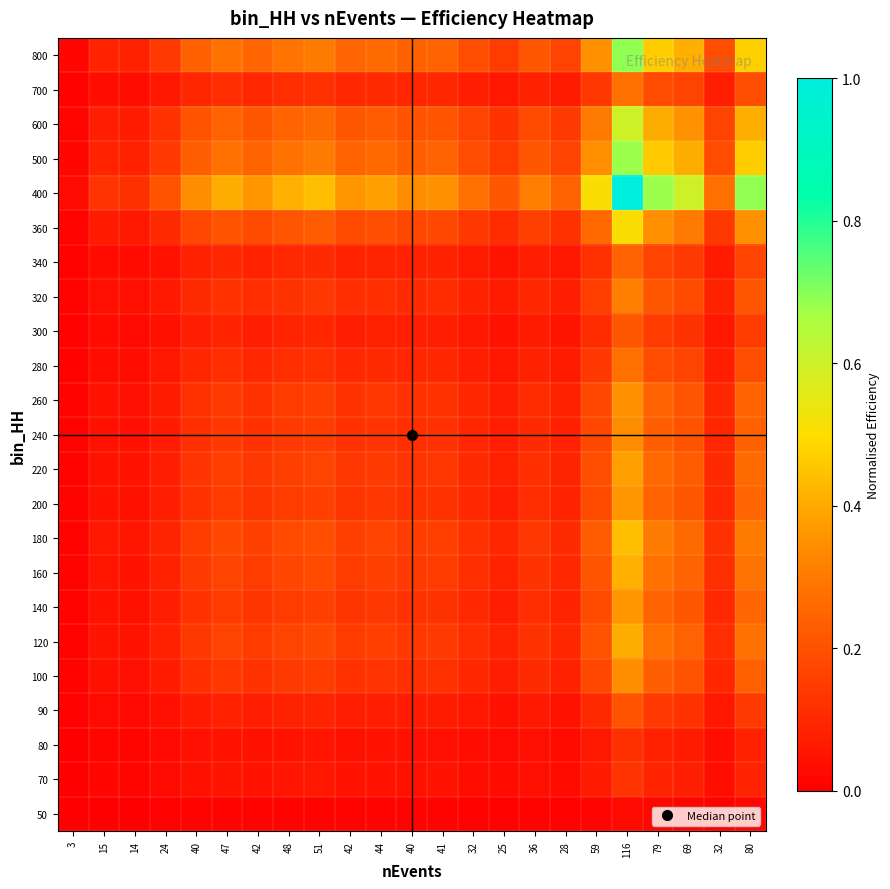

Reading right to left, extract all data points from this chart.

50: 80=0.0	32=0.0	69=0.0	79=0.0	116=0.0	59=0.0	28=0.0	36=0.0	25=0.0	32=0.0	41=0.0	40=0.0	44=0.0	42=0.0	51=0.0	48=0.0	42=0.0	47=0.0	40=0.0	24=0.0	14=0.0	15=0.0	3=0.0
70: 80=0.1	32=0.0	69=0.1	79=0.1	116=0.1	59=0.1	28=0.0	36=0.0	25=0.0	32=0.0	41=0.0	40=0.0	44=0.0	42=0.0	51=0.1	48=0.1	42=0.0	47=0.1	40=0.0	24=0.0	14=0.0	15=0.0	3=0.0
80: 80=0.1	32=0.0	69=0.1	79=0.1	116=0.1	59=0.1	28=0.0	36=0.0	25=0.0	32=0.0	41=0.0	40=0.0	44=0.0	42=0.0	51=0.1	48=0.0	42=0.0	47=0.0	40=0.0	24=0.0	14=0.0	15=0.0	3=0.0
90: 80=0.1	32=0.1	69=0.1	79=0.1	116=0.2	59=0.1	28=0.0	36=0.1	25=0.0	32=0.1	41=0.1	40=0.1	44=0.1	42=0.1	51=0.1	48=0.1	42=0.1	47=0.1	40=0.1	24=0.0	14=0.0	15=0.0	3=0.0
100: 80=0.2	32=0.1	69=0.2	79=0.2	116=0.3	59=0.2	28=0.1	36=0.1	25=0.1	32=0.1	41=0.1	40=0.1	44=0.1	42=0.1	51=0.2	48=0.1	42=0.1	47=0.1	40=0.1	24=0.1	14=0.0	15=0.0	3=0.0
120: 80=0.3	32=0.1	69=0.2	79=0.3	116=0.4	59=0.2	28=0.1	36=0.1	25=0.1	32=0.1	41=0.1	40=0.1	44=0.2	42=0.1	51=0.2	48=0.2	42=0.1	47=0.2	40=0.1	24=0.1	14=0.0	15=0.1	3=0.0
140: 80=0.2	32=0.1	69=0.2	79=0.2	116=0.4	59=0.2	28=0.1	36=0.1	25=0.1	32=0.1	41=0.1	40=0.1	44=0.1	42=0.1	51=0.2	48=0.1	42=0.1	47=0.1	40=0.1	24=0.1	14=0.0	15=0.0	3=0.0
160: 80=0.3	32=0.1	69=0.2	79=0.3	116=0.4	59=0.2	28=0.1	36=0.1	25=0.1	32=0.1	41=0.1	40=0.1	44=0.2	42=0.1	51=0.2	48=0.2	42=0.1	47=0.2	40=0.1	24=0.1	14=0.0	15=0.1	3=0.0
180: 80=0.3	32=0.1	69=0.3	79=0.3	116=0.4	59=0.2	28=0.1	36=0.1	25=0.1	32=0.1	41=0.2	40=0.2	44=0.2	42=0.2	51=0.2	48=0.2	42=0.2	47=0.2	40=0.2	24=0.1	14=0.1	15=0.1	3=0.0
200: 80=0.2	32=0.1	69=0.2	79=0.2	116=0.4	59=0.2	28=0.1	36=0.1	25=0.1	32=0.1	41=0.1	40=0.1	44=0.1	42=0.1	51=0.2	48=0.1	42=0.1	47=0.1	40=0.1	24=0.1	14=0.0	15=0.0	3=0.0
220: 80=0.3	32=0.1	69=0.2	79=0.3	116=0.4	59=0.2	28=0.1	36=0.1	25=0.1	32=0.1	41=0.1	40=0.1	44=0.1	42=0.1	51=0.2	48=0.2	42=0.1	47=0.2	40=0.1	24=0.1	14=0.0	15=0.0	3=0.0
240: 80=0.2	32=0.1	69=0.2	79=0.2	116=0.3	59=0.2	28=0.1	36=0.1	25=0.1	32=0.1	41=0.1	40=0.1	44=0.1	42=0.1	51=0.2	48=0.1	42=0.1	47=0.1	40=0.1	24=0.1	14=0.0	15=0.0	3=0.0
260: 80=0.2	32=0.1	69=0.2	79=0.2	116=0.4	59=0.2	28=0.1	36=0.1	25=0.1	32=0.1	41=0.1	40=0.1	44=0.1	42=0.1	51=0.2	48=0.1	42=0.1	47=0.1	40=0.1	24=0.1	14=0.0	15=0.0	3=0.0
280: 80=0.2	32=0.1	69=0.2	79=0.2	116=0.3	59=0.1	28=0.1	36=0.1	25=0.1	32=0.1	41=0.1	40=0.1	44=0.1	42=0.1	51=0.1	48=0.1	42=0.1	47=0.1	40=0.1	24=0.1	14=0.0	15=0.0	3=0.0
300: 80=0.1	32=0.1	69=0.1	79=0.1	116=0.2	59=0.1	28=0.1	36=0.1	25=0.0	32=0.1	41=0.1	40=0.1	44=0.1	42=0.1	51=0.1	48=0.1	42=0.1	47=0.1	40=0.1	24=0.0	14=0.0	15=0.0	3=0.0
320: 80=0.2	32=0.1	69=0.2	79=0.2	116=0.3	59=0.2	28=0.1	36=0.1	25=0.1	32=0.1	41=0.1	40=0.1	44=0.1	42=0.1	51=0.1	48=0.1	42=0.1	47=0.1	40=0.1	24=0.1	14=0.0	15=0.0	3=0.0
340: 80=0.2	32=0.1	69=0.1	79=0.2	116=0.2	59=0.1	28=0.1	36=0.1	25=0.1	32=0.1	41=0.1	40=0.1	44=0.1	42=0.1	51=0.1	48=0.1	42=0.1	47=0.1	40=0.1	24=0.0	14=0.0	15=0.0	3=0.0
360: 80=0.4	32=0.1	69=0.3	79=0.3	116=0.5	59=0.3	28=0.1	36=0.2	25=0.1	32=0.1	41=0.2	40=0.2	44=0.2	42=0.2	51=0.2	48=0.2	42=0.2	47=0.2	40=0.2	24=0.1	14=0.1	15=0.1	3=0.0
400: 80=0.7	32=0.3	69=0.6	79=0.7	116=1.0	59=0.5	28=0.2	36=0.3	25=0.2	32=0.3	41=0.4	40=0.3	44=0.4	42=0.4	51=0.4	48=0.4	42=0.4	47=0.4	40=0.3	24=0.2	14=0.1	15=0.1	3=0.0
500: 80=0.5	32=0.2	69=0.4	79=0.5	116=0.7	59=0.3	28=0.2	36=0.2	25=0.1	32=0.2	41=0.2	40=0.2	44=0.3	42=0.2	51=0.3	48=0.3	42=0.2	47=0.3	40=0.2	24=0.1	14=0.1	15=0.1	3=0.0
600: 80=0.4	32=0.2	69=0.4	79=0.4	116=0.6	59=0.3	28=0.1	36=0.2	25=0.1	32=0.2	41=0.2	40=0.2	44=0.2	42=0.2	51=0.3	48=0.2	42=0.2	47=0.2	40=0.2	24=0.1	14=0.1	15=0.1	3=0.0
700: 80=0.2	32=0.1	69=0.2	79=0.2	116=0.3	59=0.1	28=0.1	36=0.1	25=0.1	32=0.1	41=0.1	40=0.1	44=0.1	42=0.1	51=0.1	48=0.1	42=0.1	47=0.1	40=0.1	24=0.1	14=0.0	15=0.0	3=0.0
800: 80=0.5	32=0.2	69=0.4	79=0.5	116=0.7	59=0.4	28=0.2	36=0.2	25=0.1	32=0.2	41=0.2	40=0.2	44=0.3	42=0.2	51=0.3	48=0.3	42=0.2	47=0.3	40=0.2	24=0.1	14=0.1	15=0.1	3=0.0